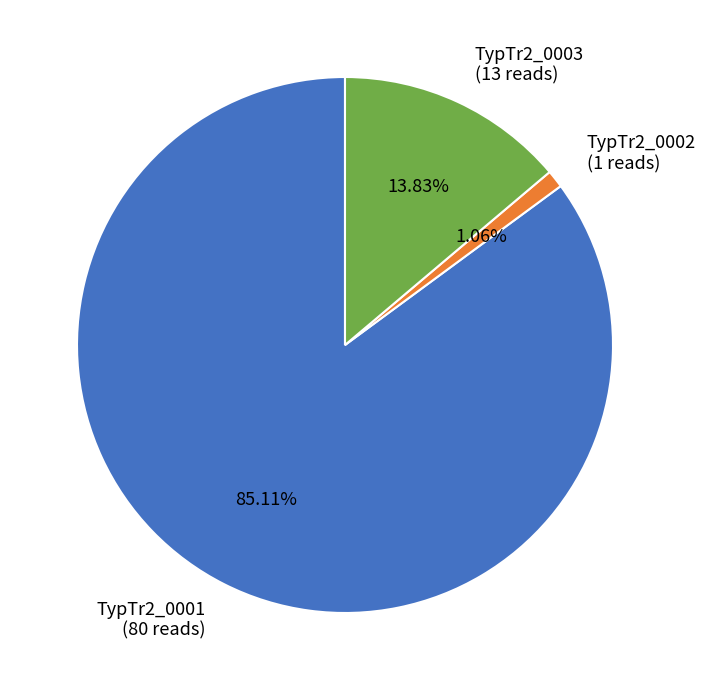

Is it true that TypTr2_0001 is 85% of the pie?

True